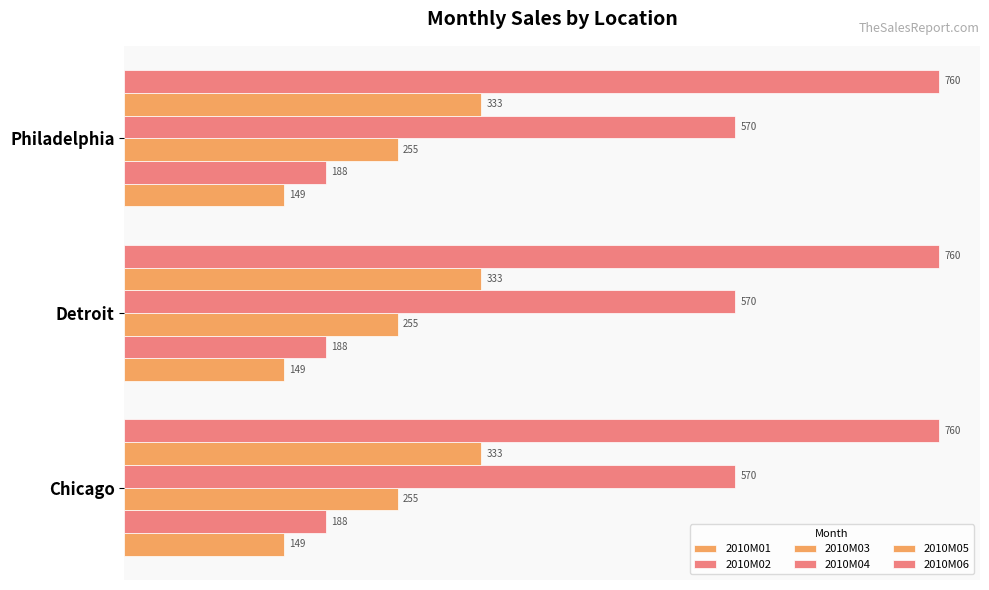

At which label does 2010M02 reach its peak?

Chicago